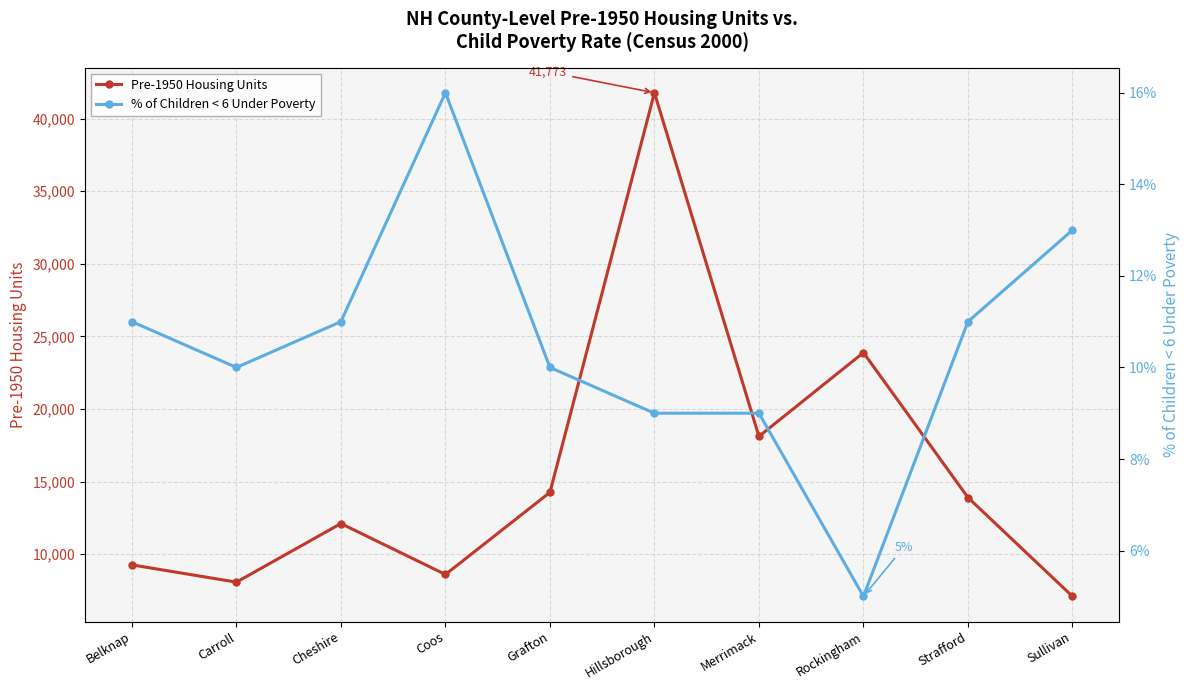

What is the lowest value of the % of Children < 6 Under Poverty series?

5